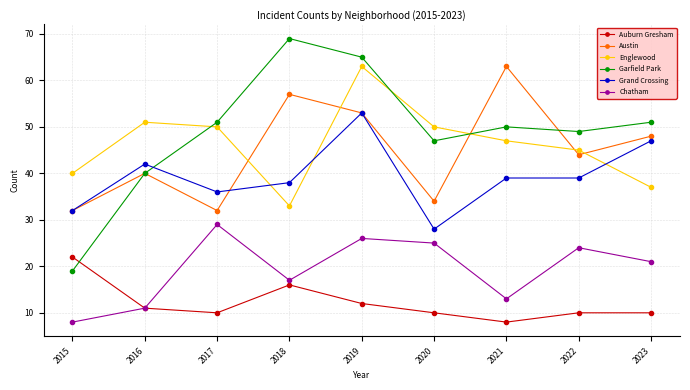

What is the value of the Auburn Gresham point at the 9th from the left?

10